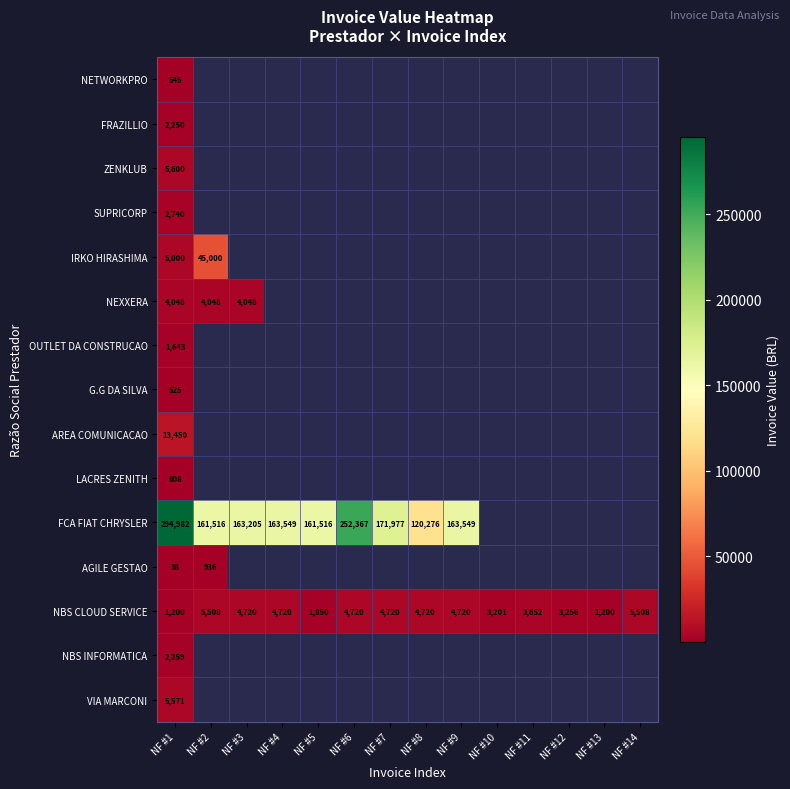

What is the maximum value for LACRES ZENITH?

607.6